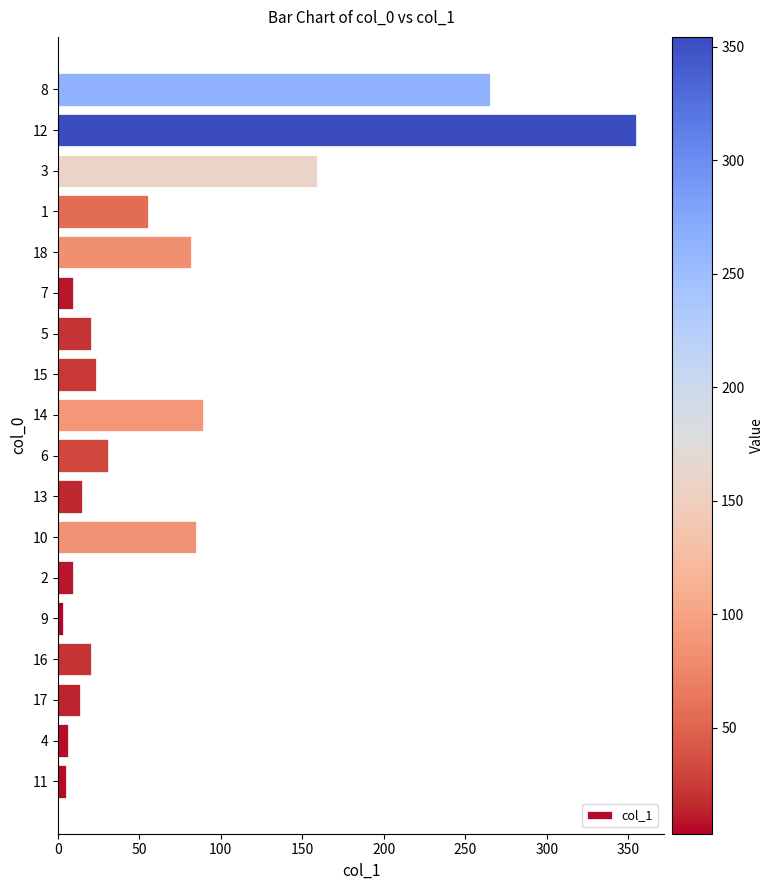

Approximately how many times larger is the value at 2 compared to 17?

0.7